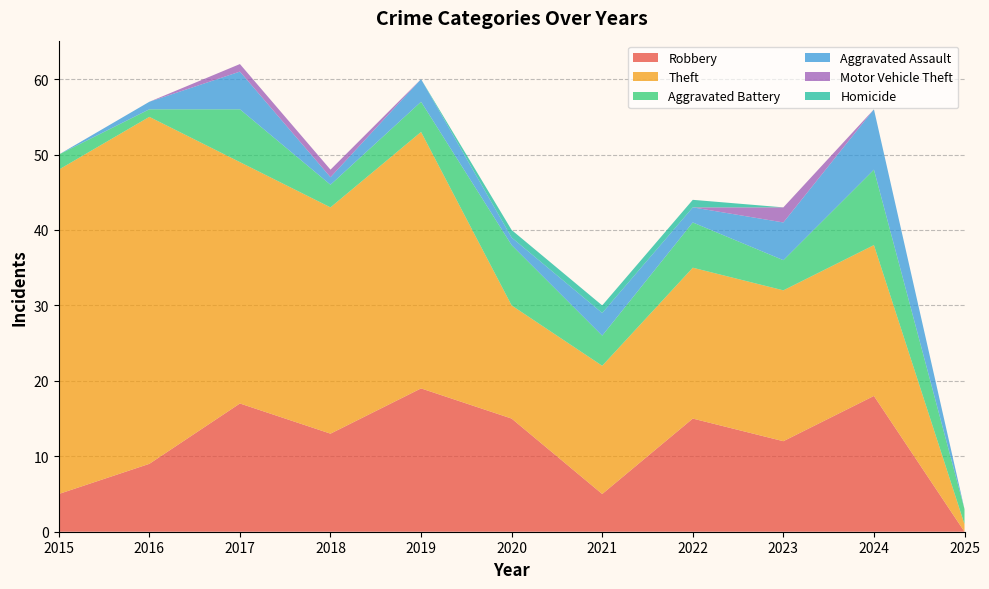

Reading left to right, list all the values displayed in this chart.

Robbery: 5	9	17	13	19	15	5	15	12	18	0
Theft: 43	46	32	30	34	15	17	20	20	20	1
Aggravated Battery: 2	1	7	3	4	8	4	6	4	10	2
Aggravated Assault: 0	1	5	1	3	1	3	2	5	8	0
Motor Vehicle Theft: 0	0	1	1	0	0	0	0	2	0	0
Homicide: 0	0	0	0	0	1	1	1	0	0	0